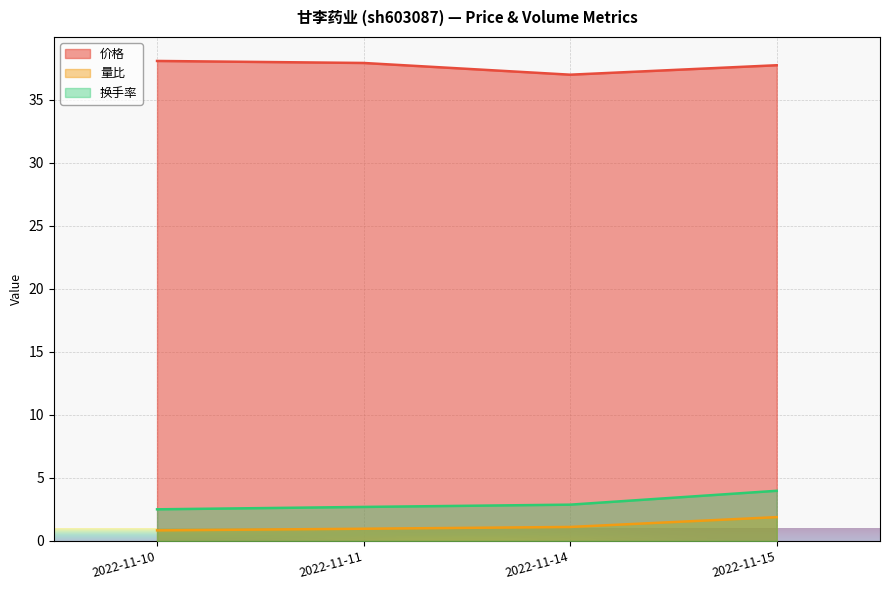

What is the value of the 换手率 point at the 1st from the left?

2.5